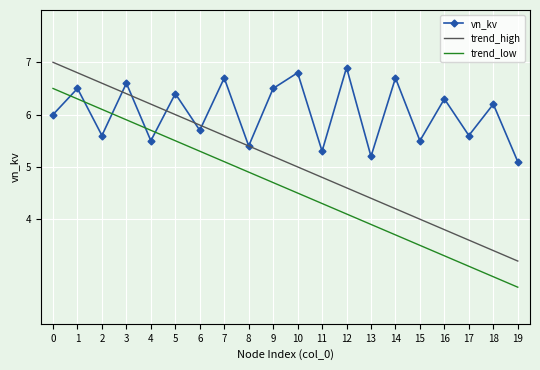

How many series are shown in this chart?

3